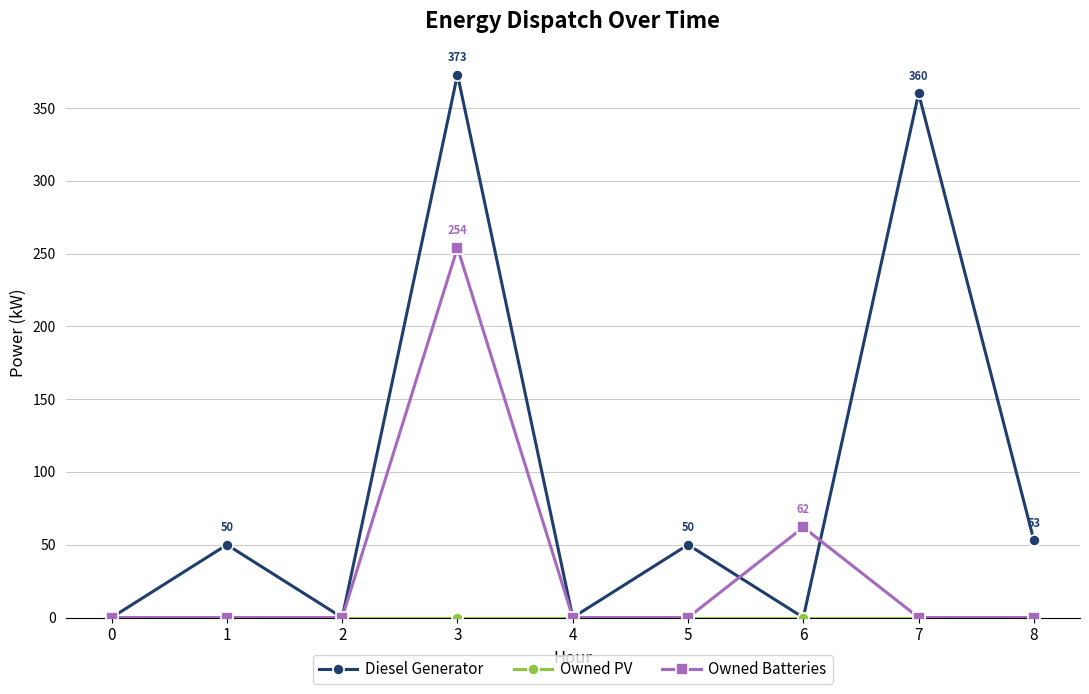

Which series has the largest total across all categories?

Diesel Generator